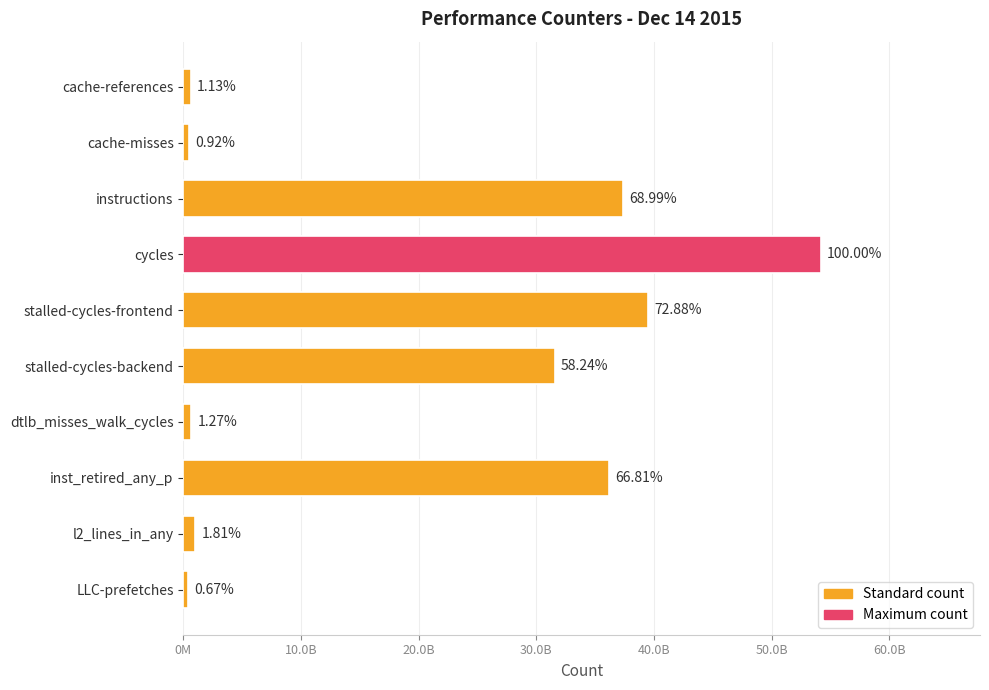

Does the chart contain any negative values?

No